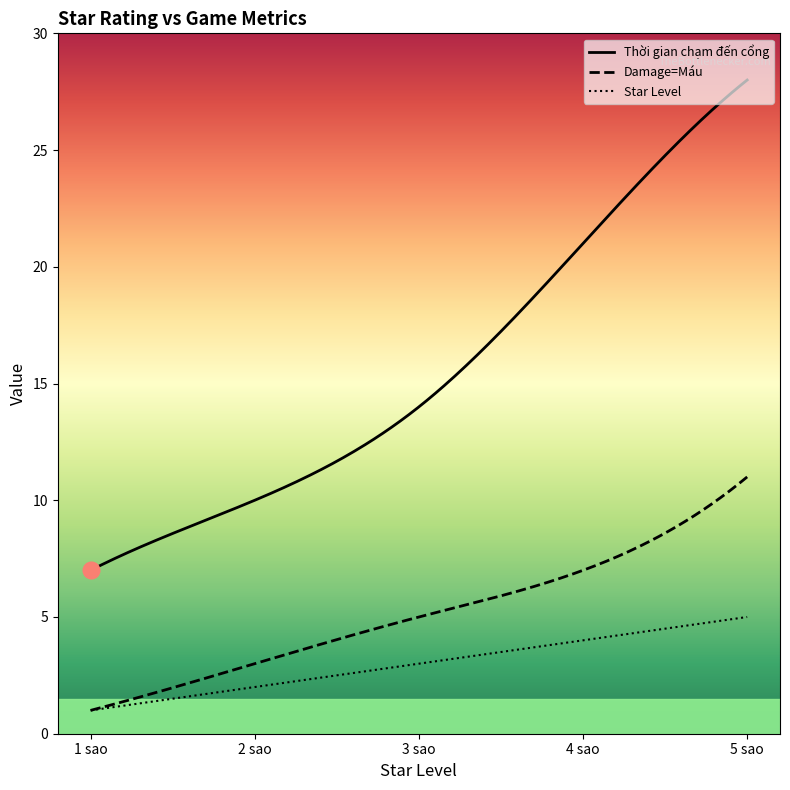

What is the minimum value shown in the chart?

1.0